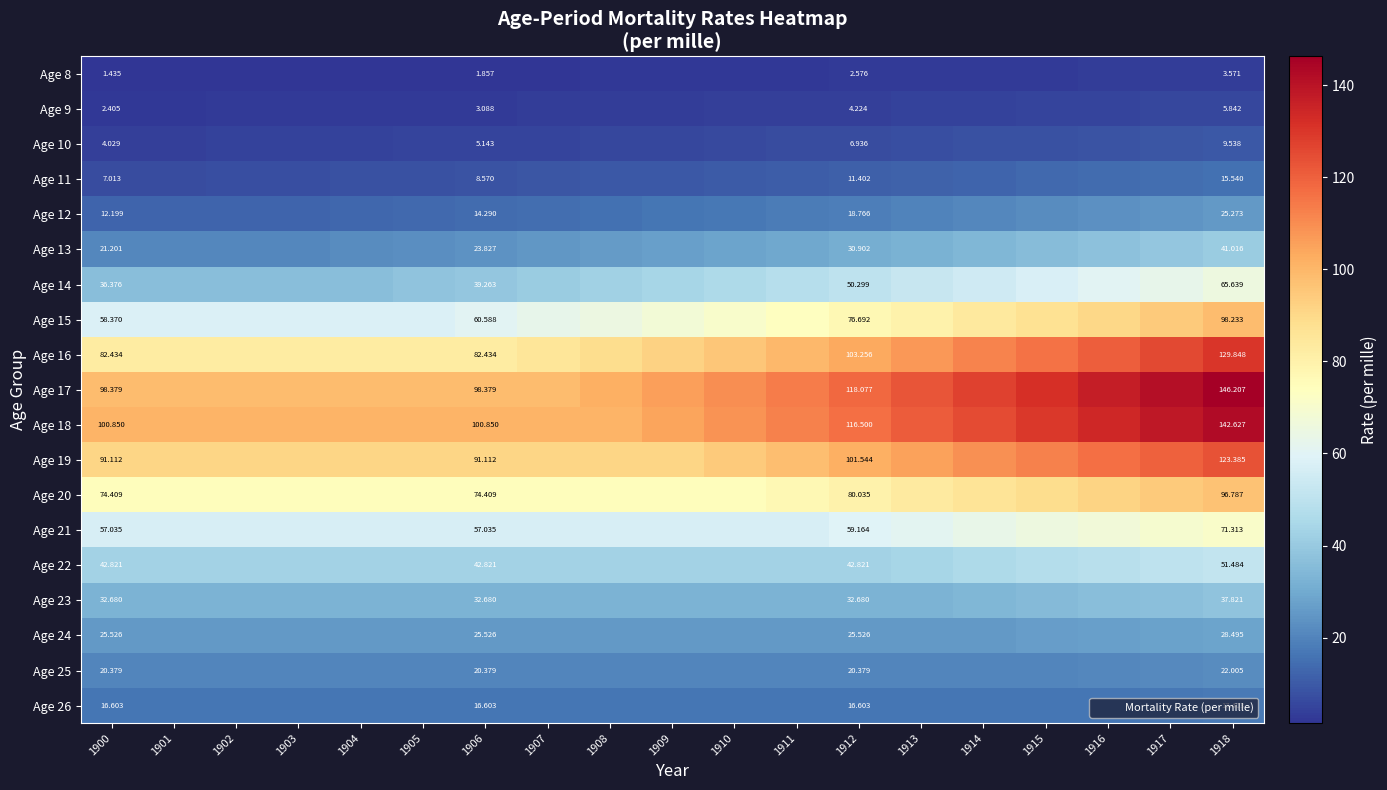

Which has a higher value, 1908 or 1911?

1911